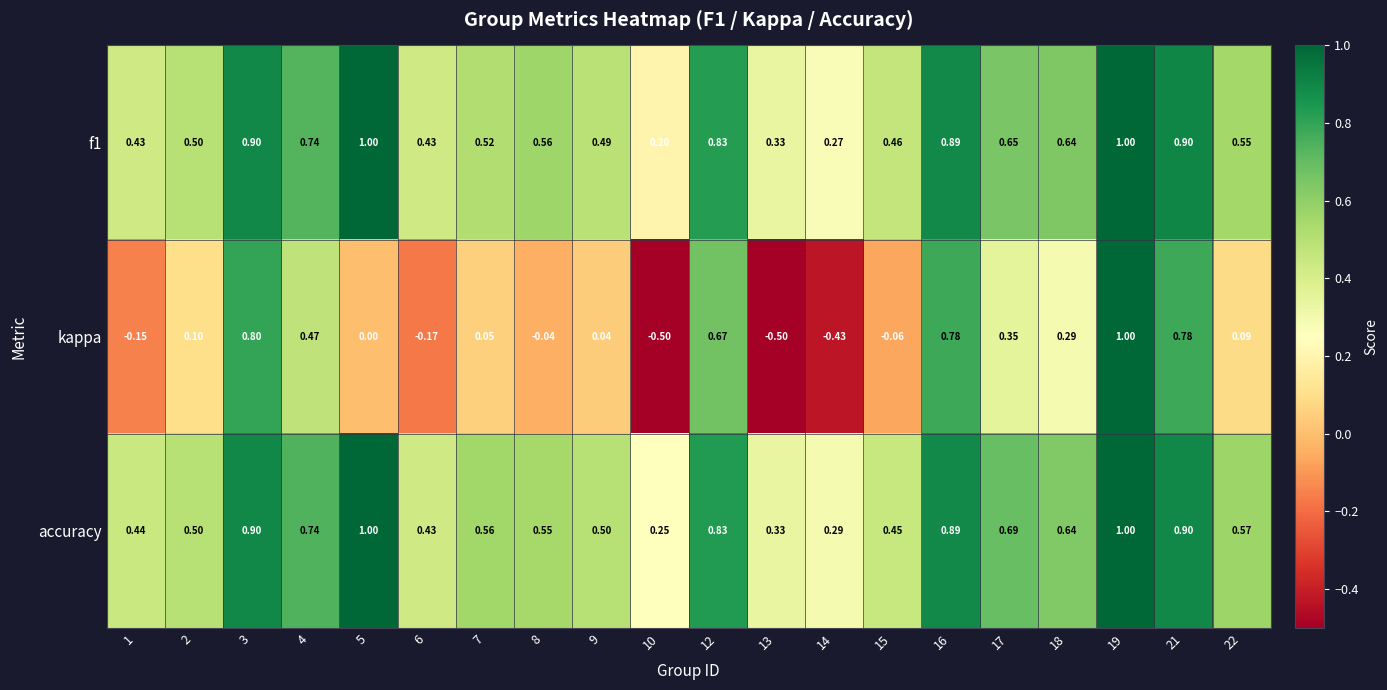

Is the value of kappa at 15 greater than the value of accuracy at 7?

No